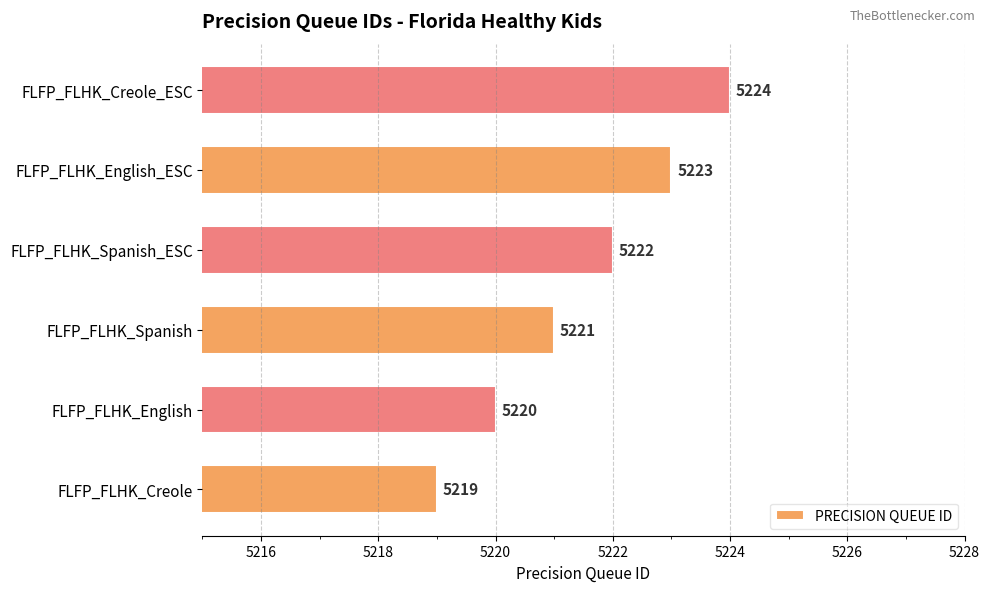

How many values are below 5222?

3